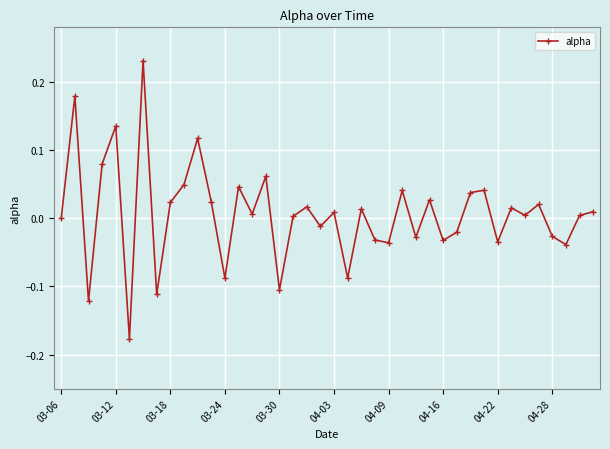

How many categories are shown in the chart?

40